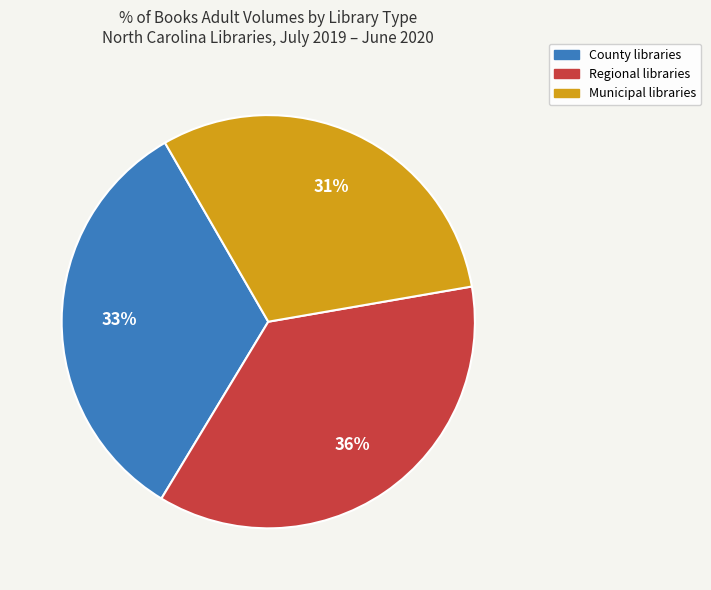

True or false: Regional accounts for 36% of the total.

True